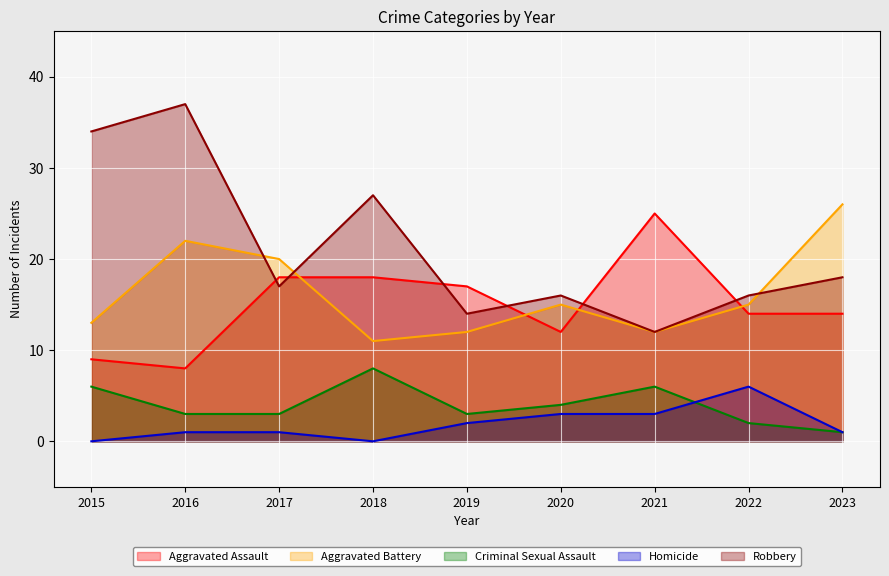

List the labels in order of Aggravated Assault value, smallest first.

2016, 2015, 2020, 2022, 2023, 2019, 2017, 2018, 2021